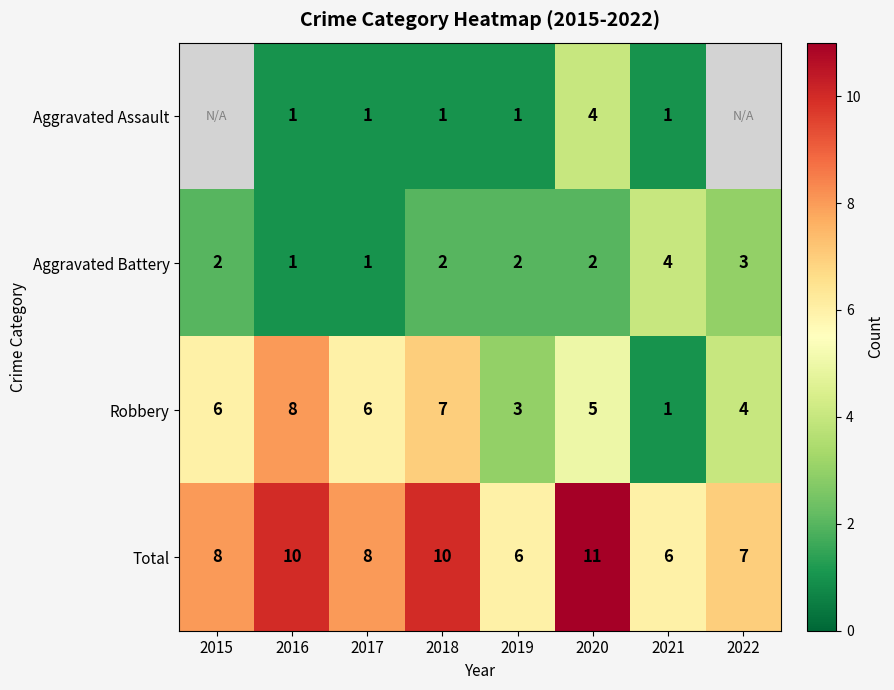

Count the Robbery values in the range 4 to 7.

5